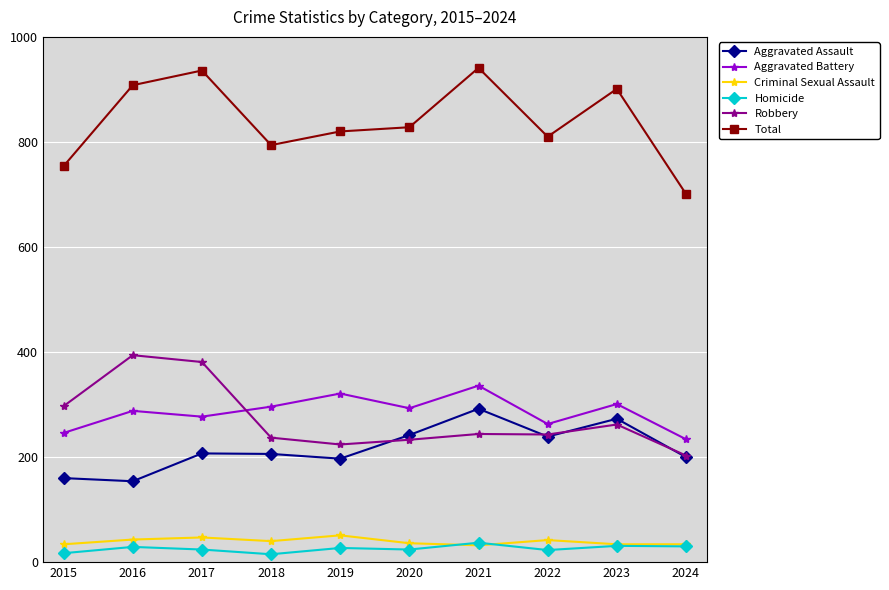

True or false: Total and Criminal Sexual Assault cross at least once.

False